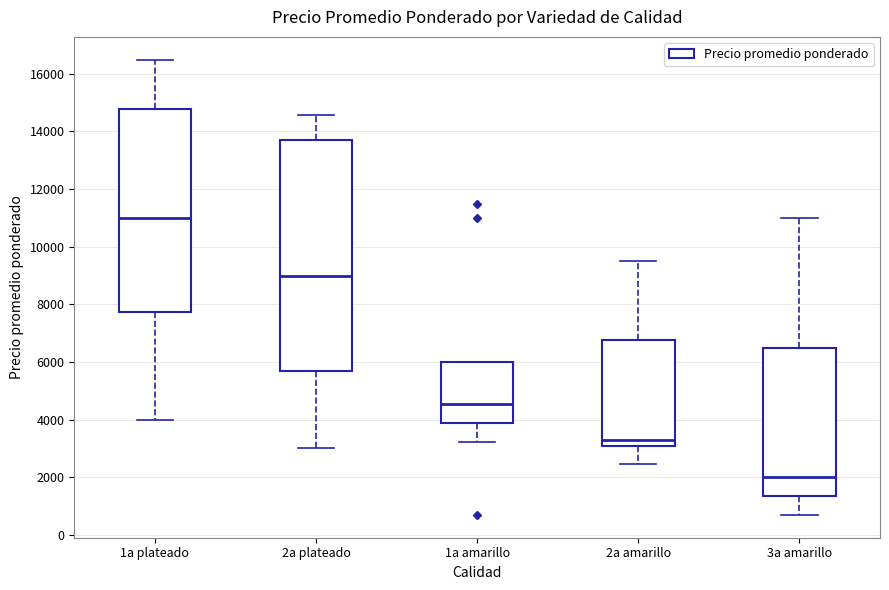

Which box's median line is the highest?

1a plateado